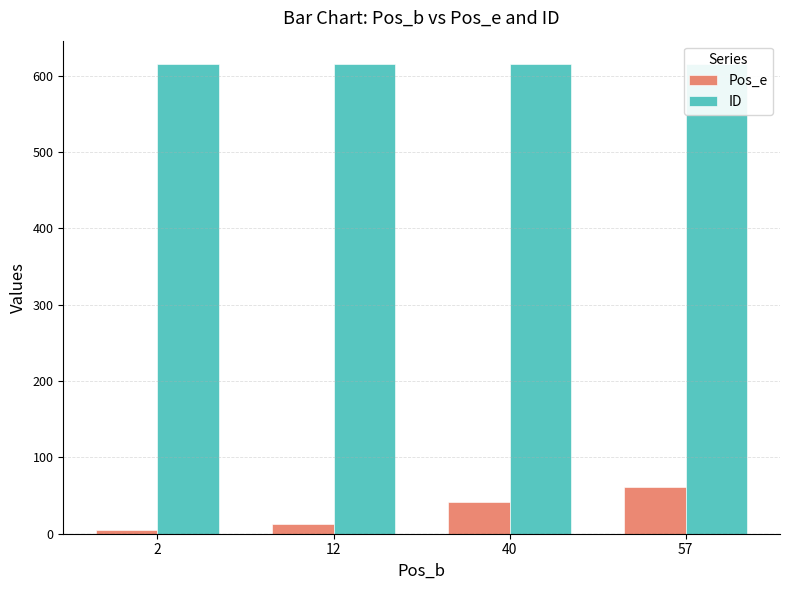

Rank the series at 12 from lowest to highest value.

Pos_e, ID